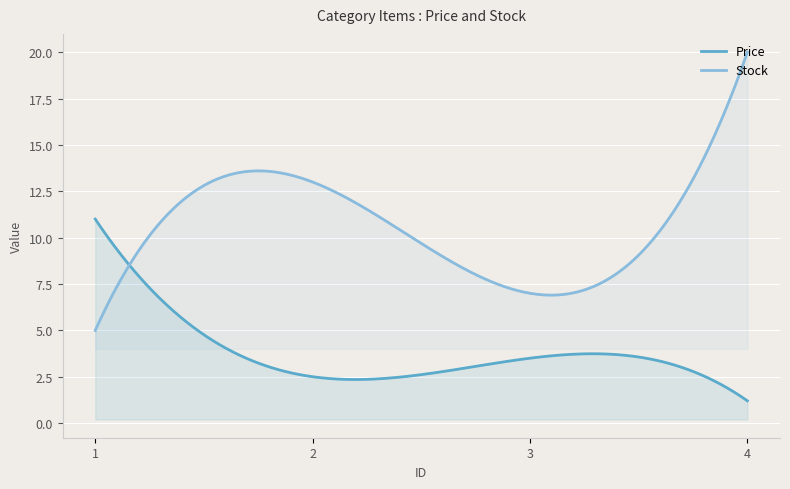

Between which two adjacent categories do Price and Stock first intersect?

1 and 2